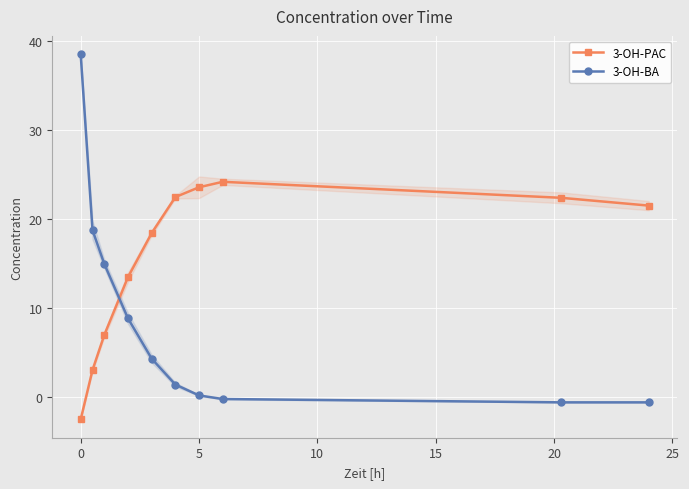

Is this an area chart (filled region under the line)?

No